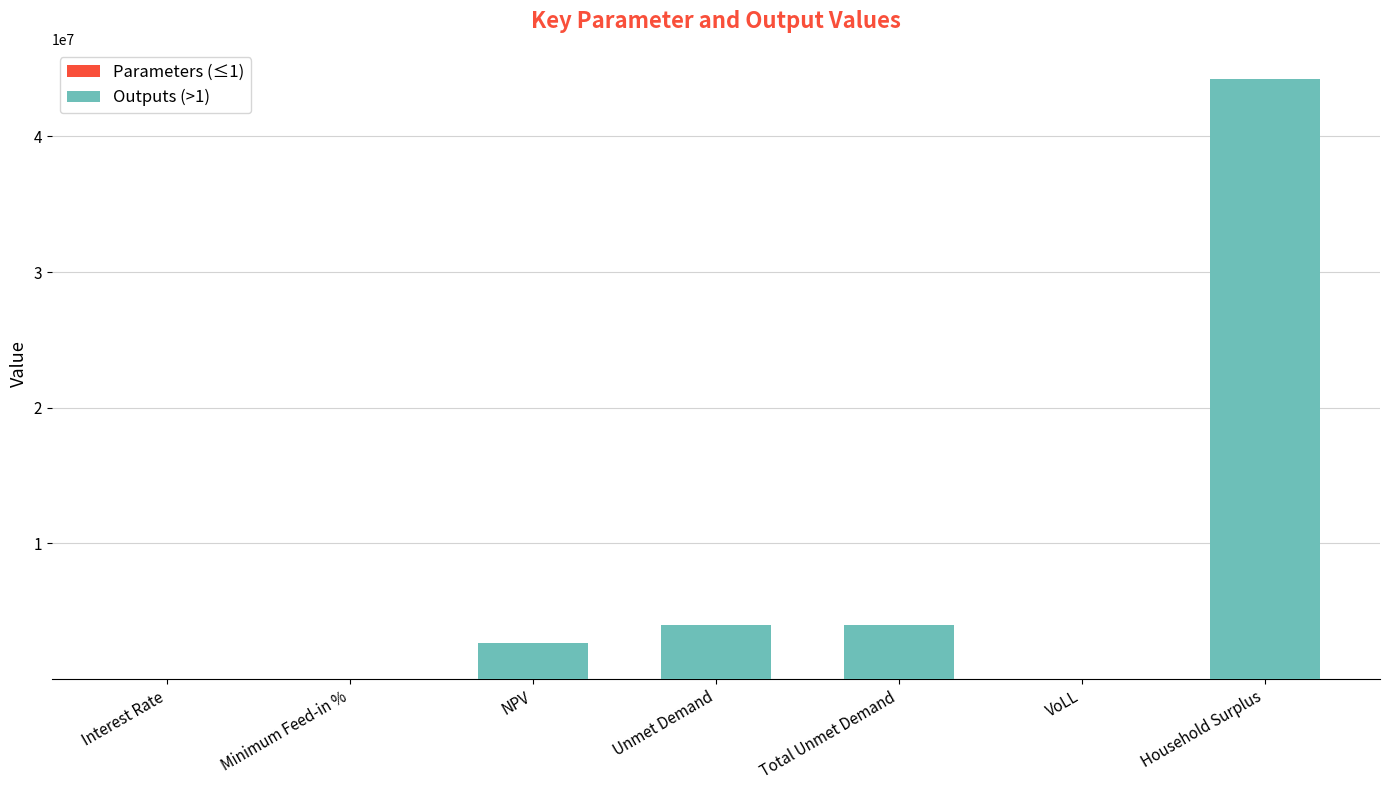

At which category is the sum across all series the highest?

Household Surplus